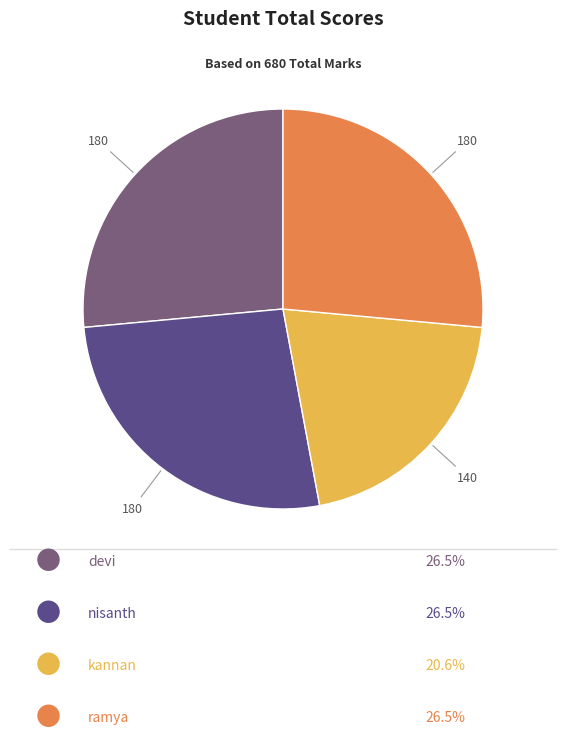

Does any single category account for the majority?

No